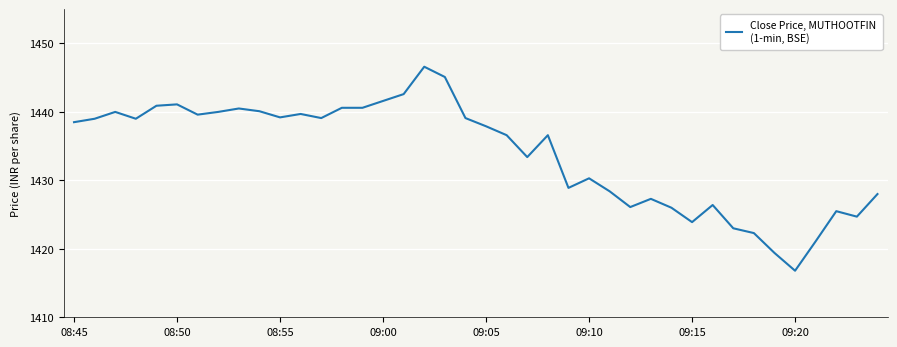

What is the smallest value displayed?

1416.8